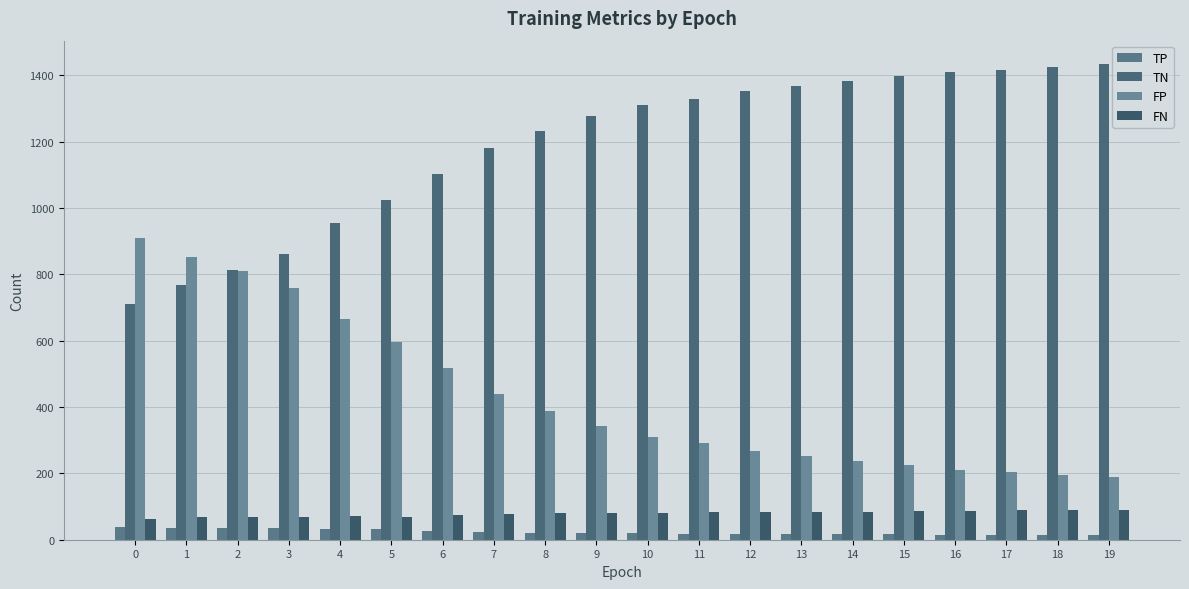

Does the chart contain any negative values?

No